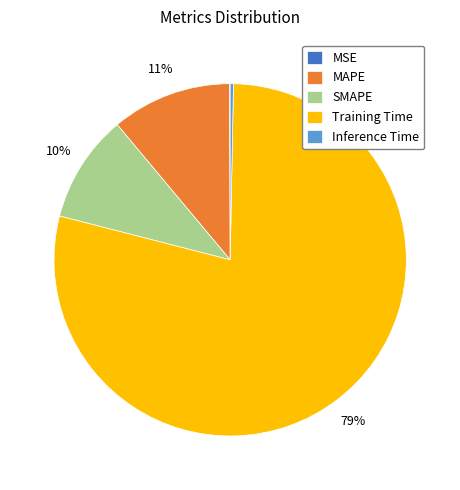

Between Training Time and Inference Time, which is larger?

Training Time